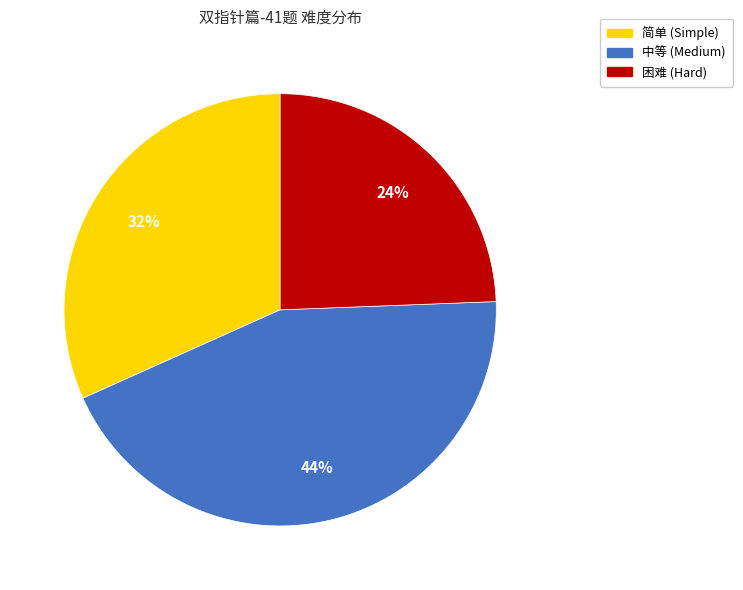

To the nearest percent, what is the difference between the largest and smallest slice percentages?

20%